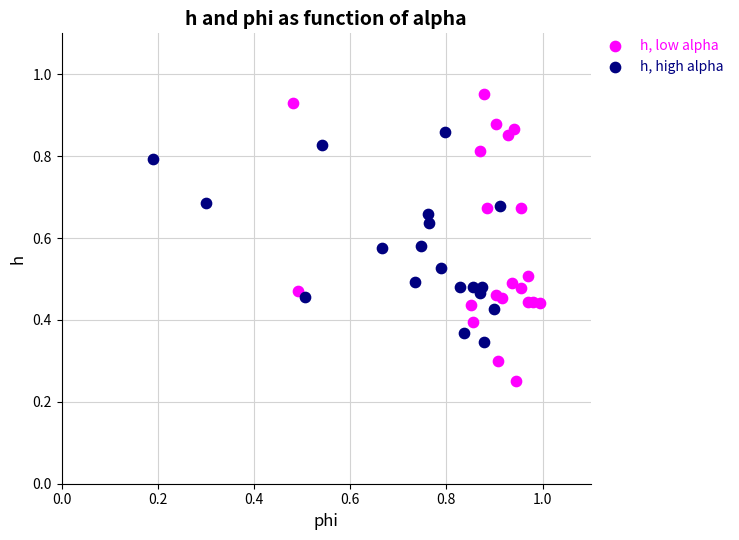

Which series reaches the maximum Y coordinate?

h, low alpha